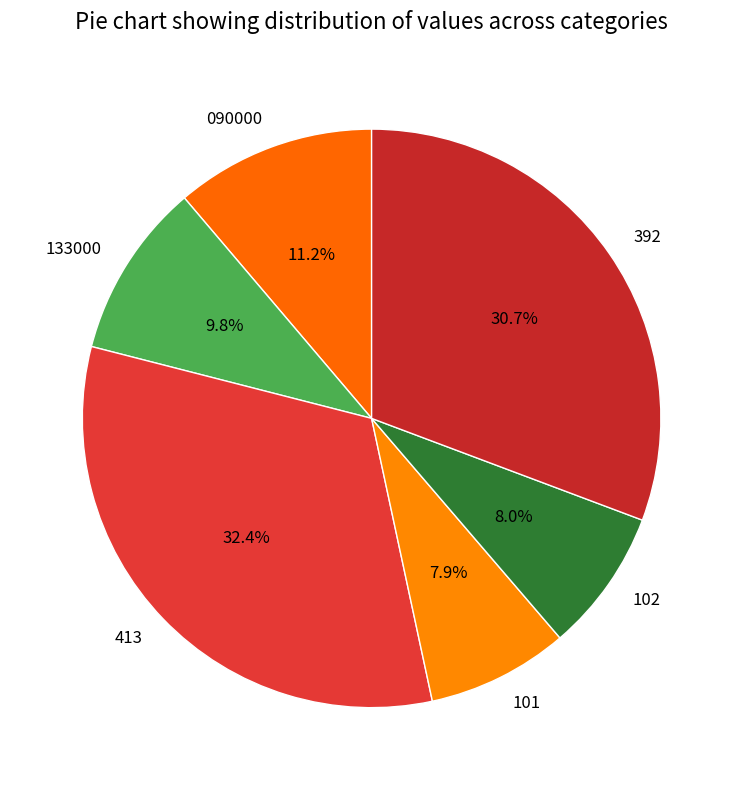

Does 090000 represent more than half of the total?

No